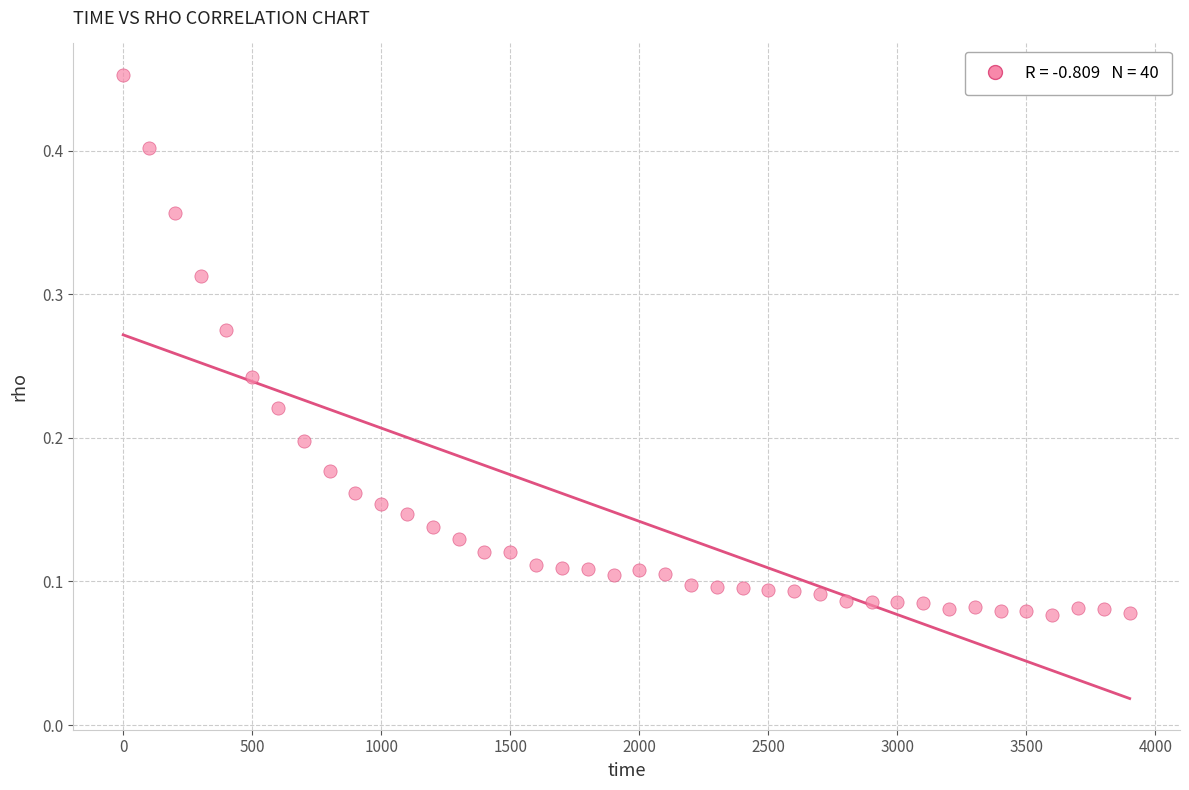

What is the range of X values (max minus min)?

3900.0